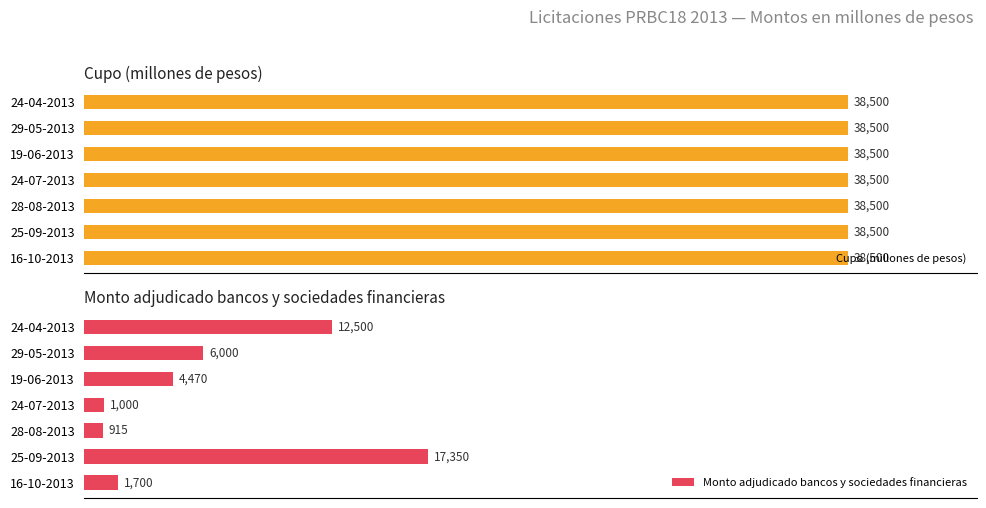

What are all the series names shown in the legend?

Cupo (millones de pesos), Monto adjudicado bancos y sociedades financieras